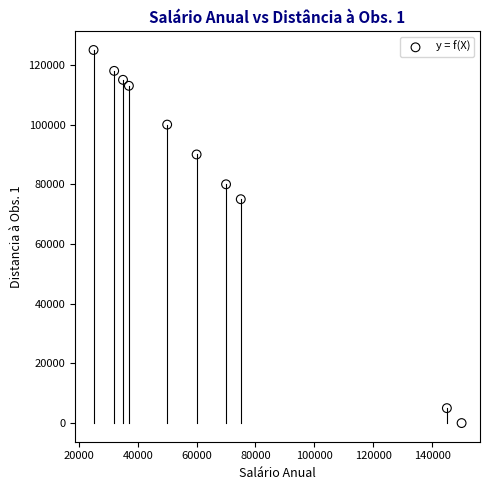

What is the average X value?

67900